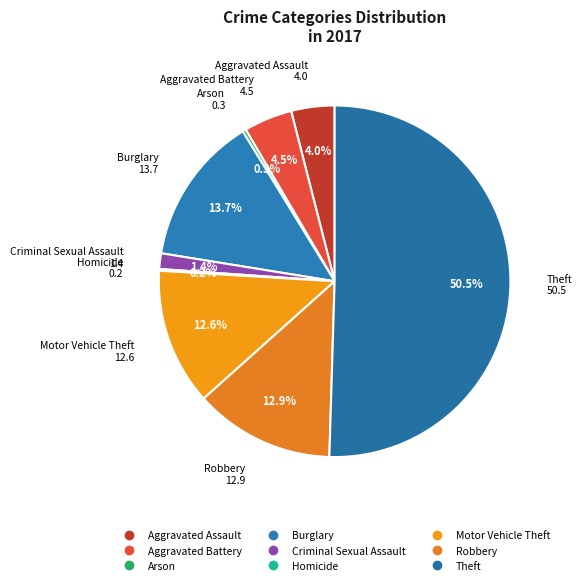

Which slice represents more than half of the pie?

Theft